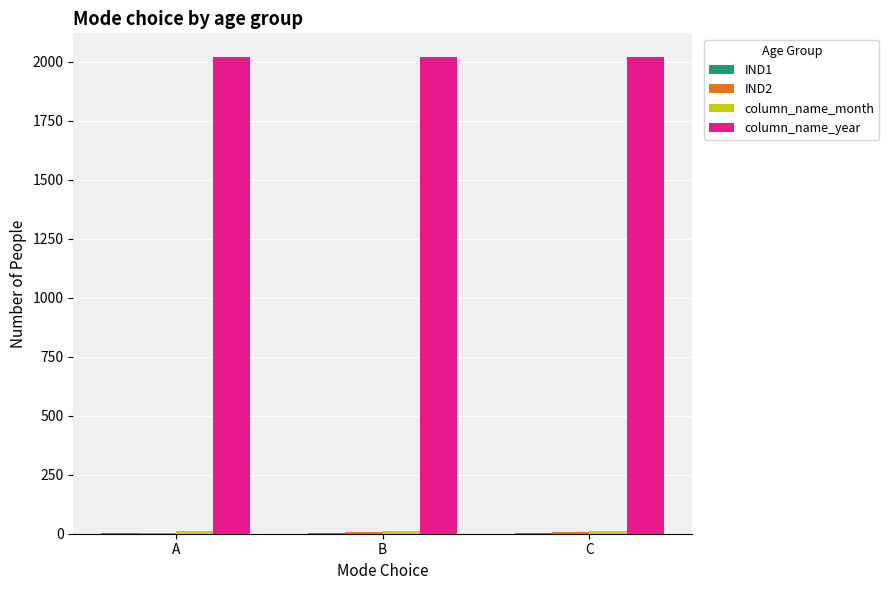

Is it true that column_name_year equals 3125.6 at C?

False